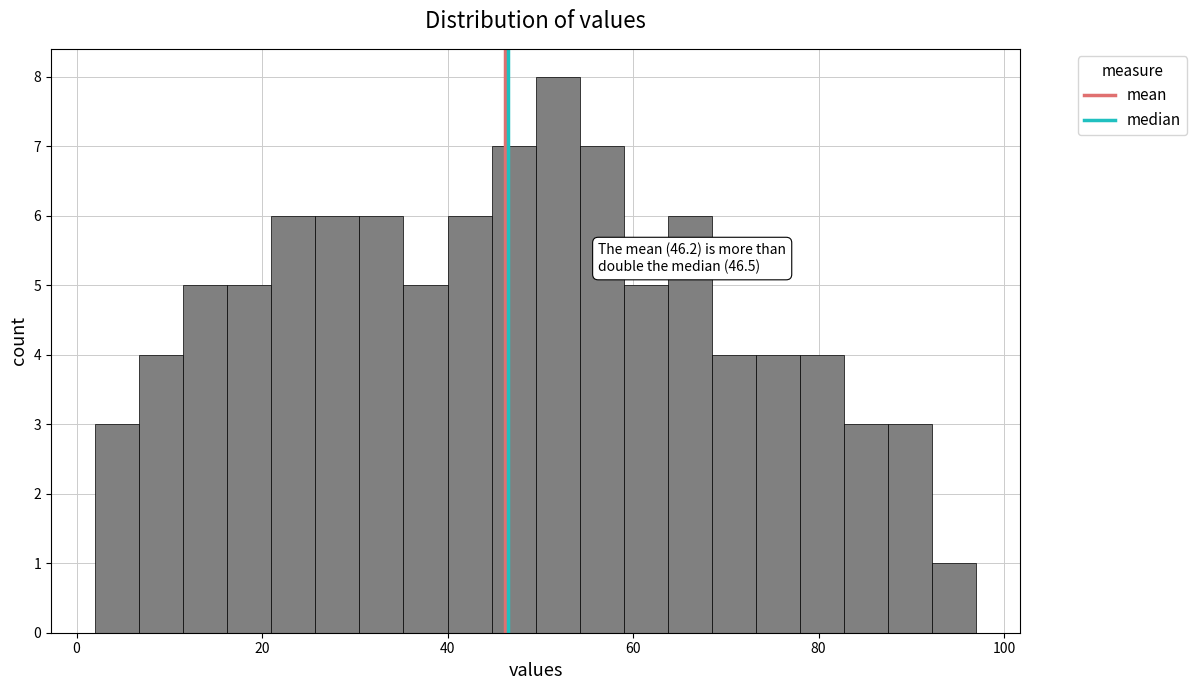

Read against the x-axis, roughly where is the centre of the tallest bar?

52